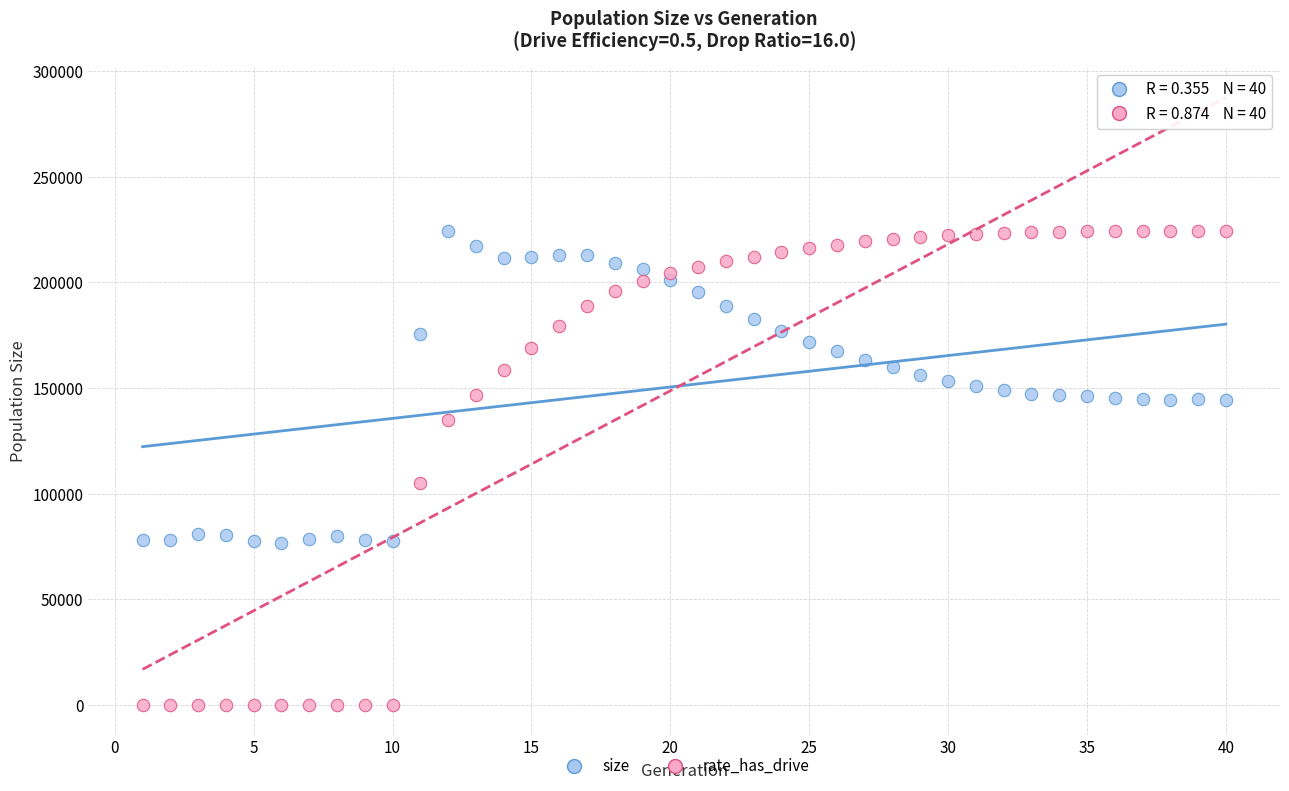

Across all data points, what is the range of X values (max minus min)?

39.0